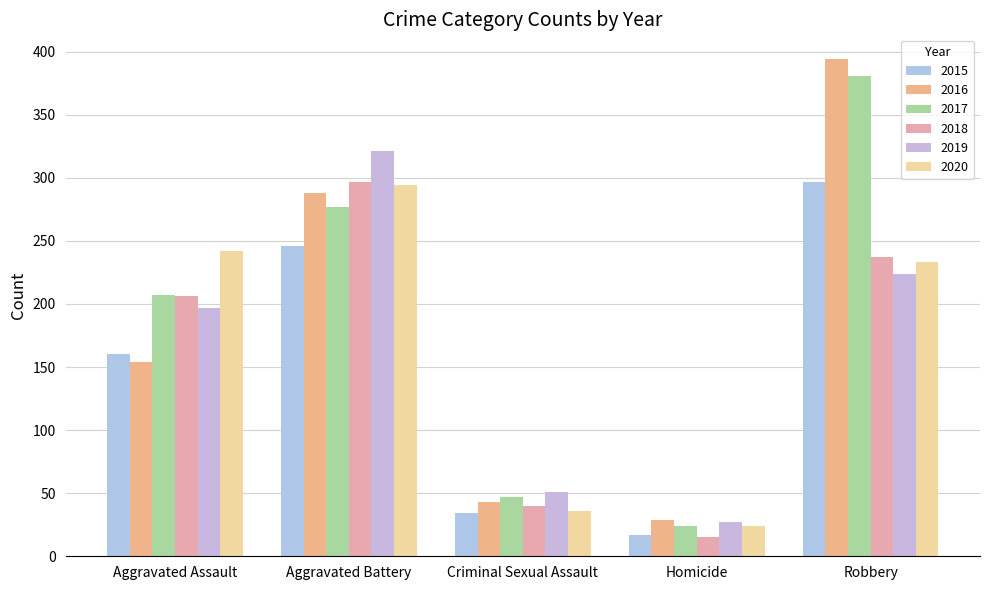

How many bars are there in total?

30